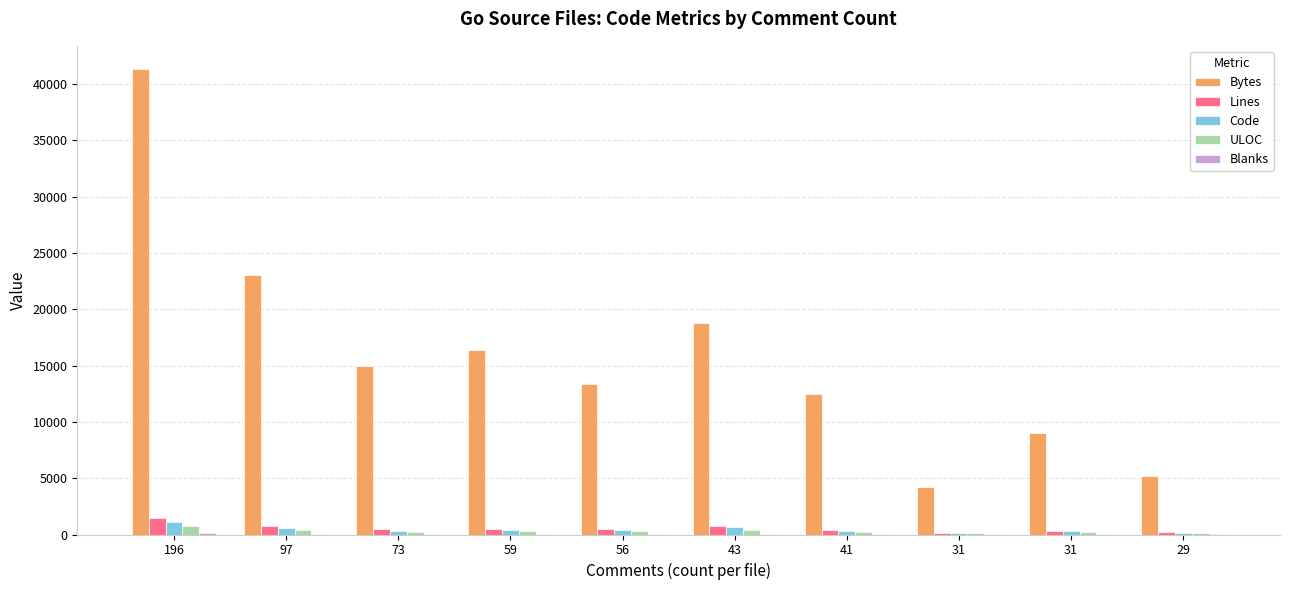

How many groups of bars are there?

10